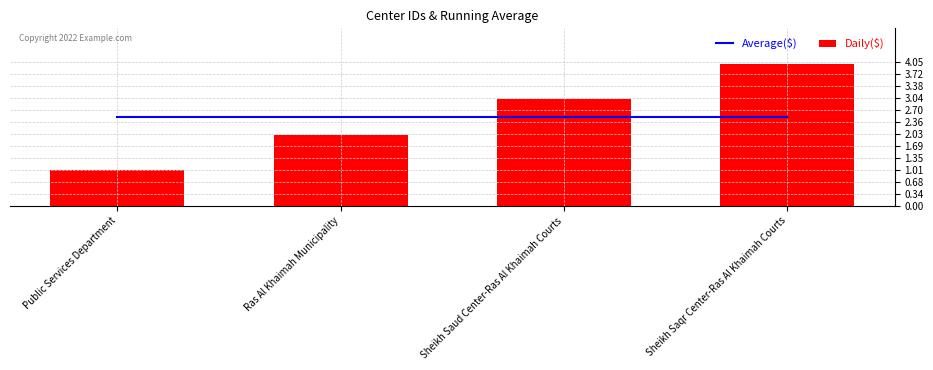

What is the label of the 3rd bar from the left?

Sheikh Saud Center-Ras Al Khaimah Courts